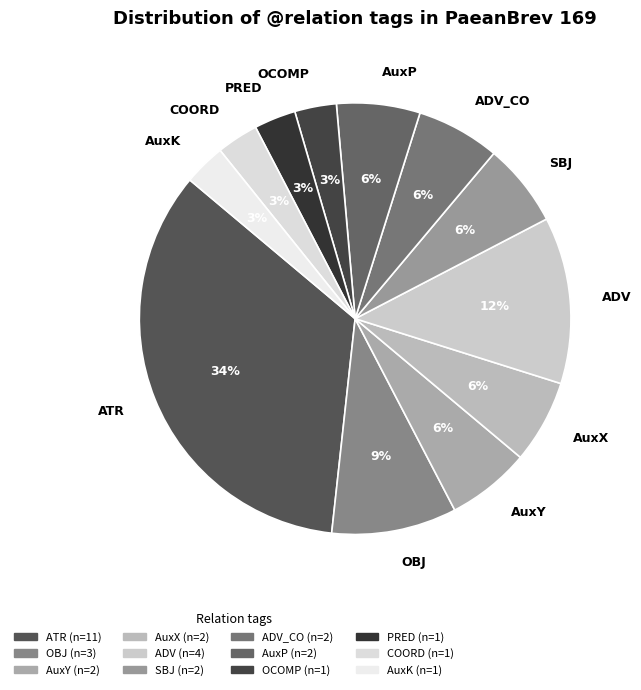

To the nearest percent, what is the combined percentage of PRED and AuxX?

9%